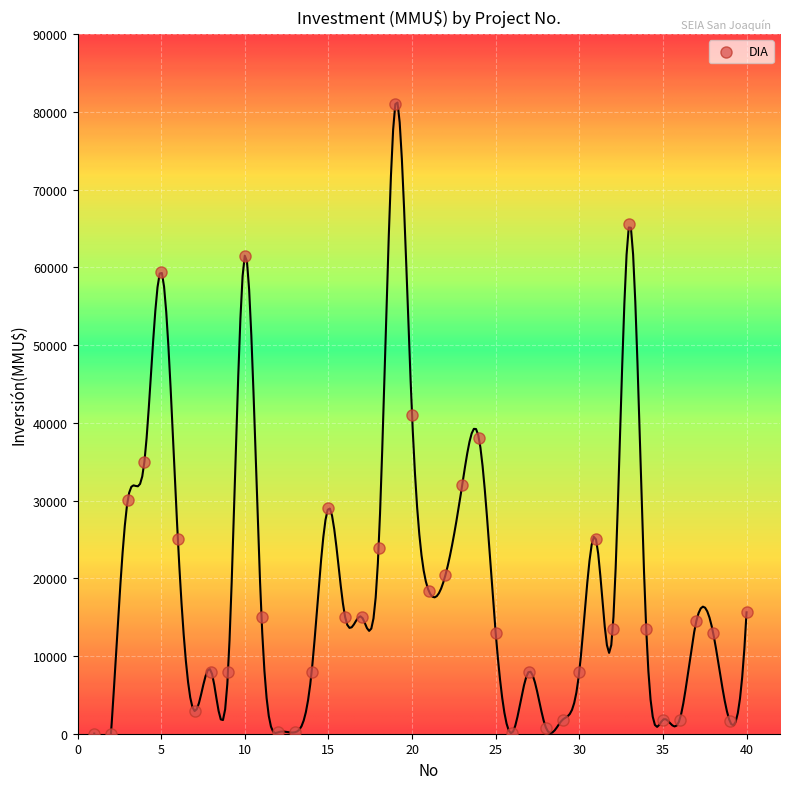

What is the range of Y values (max minus min)?

80980